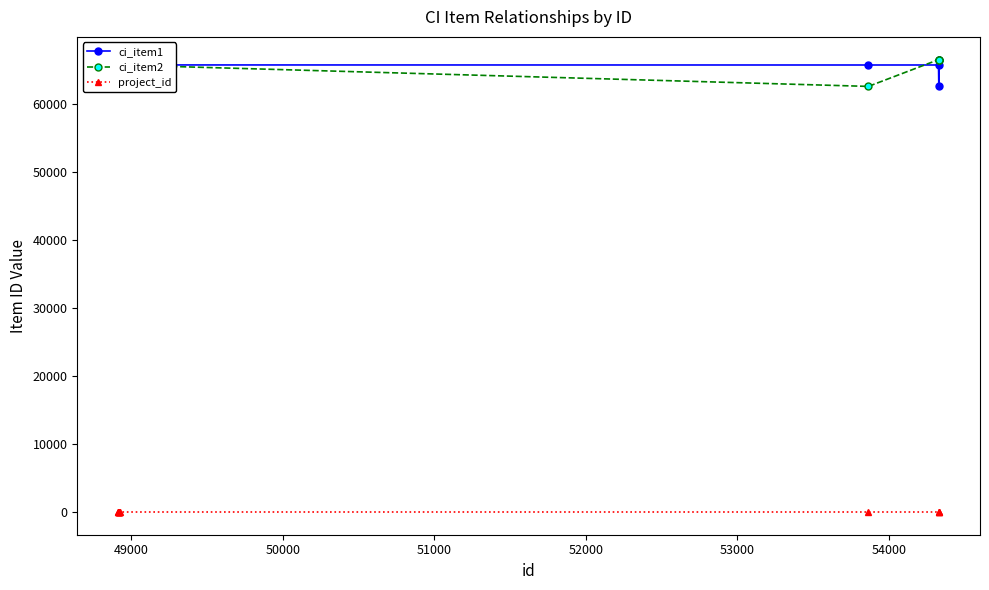

True or false: ci_item2 and project_id cross at least once.

False